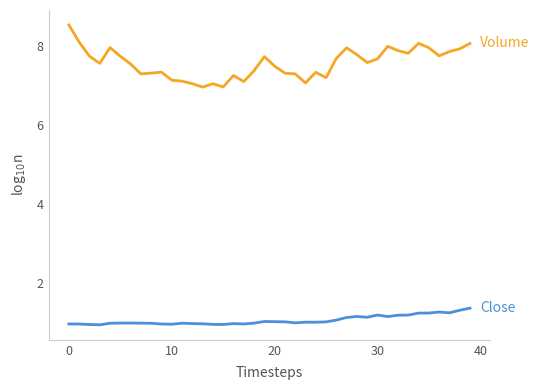

What is the minimum value shown in the chart?

1.0